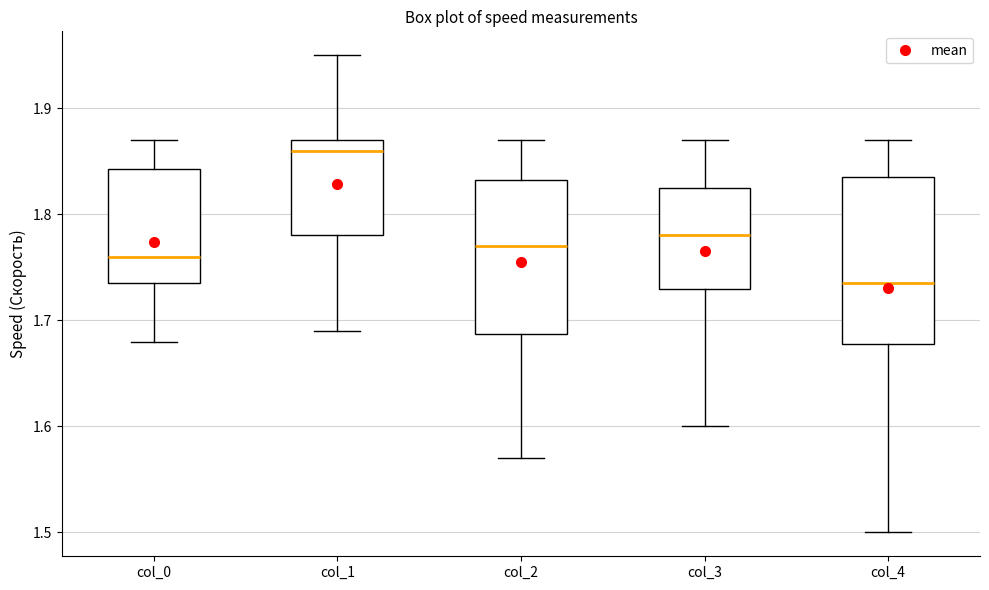

Reading left to right, transcribe this box plot: for each box, give where its median line is, the range the box spans, and where its two whiskers end, as read against the y-axis. The values are not printed on the chart, so give them approximately, as read against the axis.

col_0: median 1.76, box 1.74 to 1.84, whiskers 1.68 to 1.87
col_1: median 1.86, box 1.78 to 1.87, whiskers 1.69 to 1.95
col_2: median 1.77, box 1.69 to 1.83, whiskers 1.57 to 1.87
col_3: median 1.78, box 1.73 to 1.83, whiskers 1.60 to 1.87
col_4: median 1.74, box 1.68 to 1.84, whiskers 1.50 to 1.87